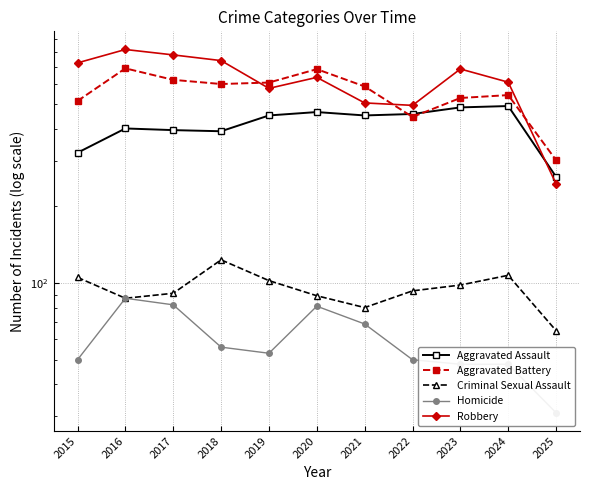

In Homicide, how many points are higher than both neighbors (excluding endpoints)?

2